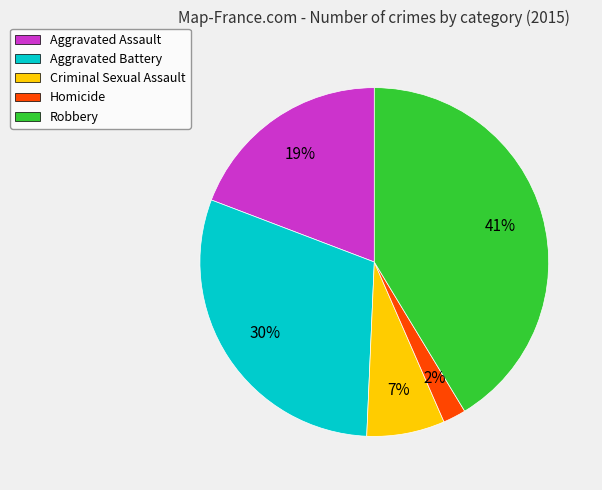

Which slice is the largest?

Robbery